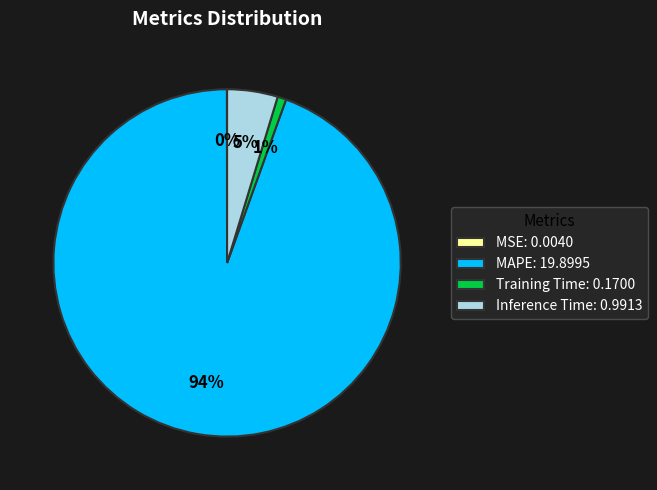

What is the majority slice?

MAPE